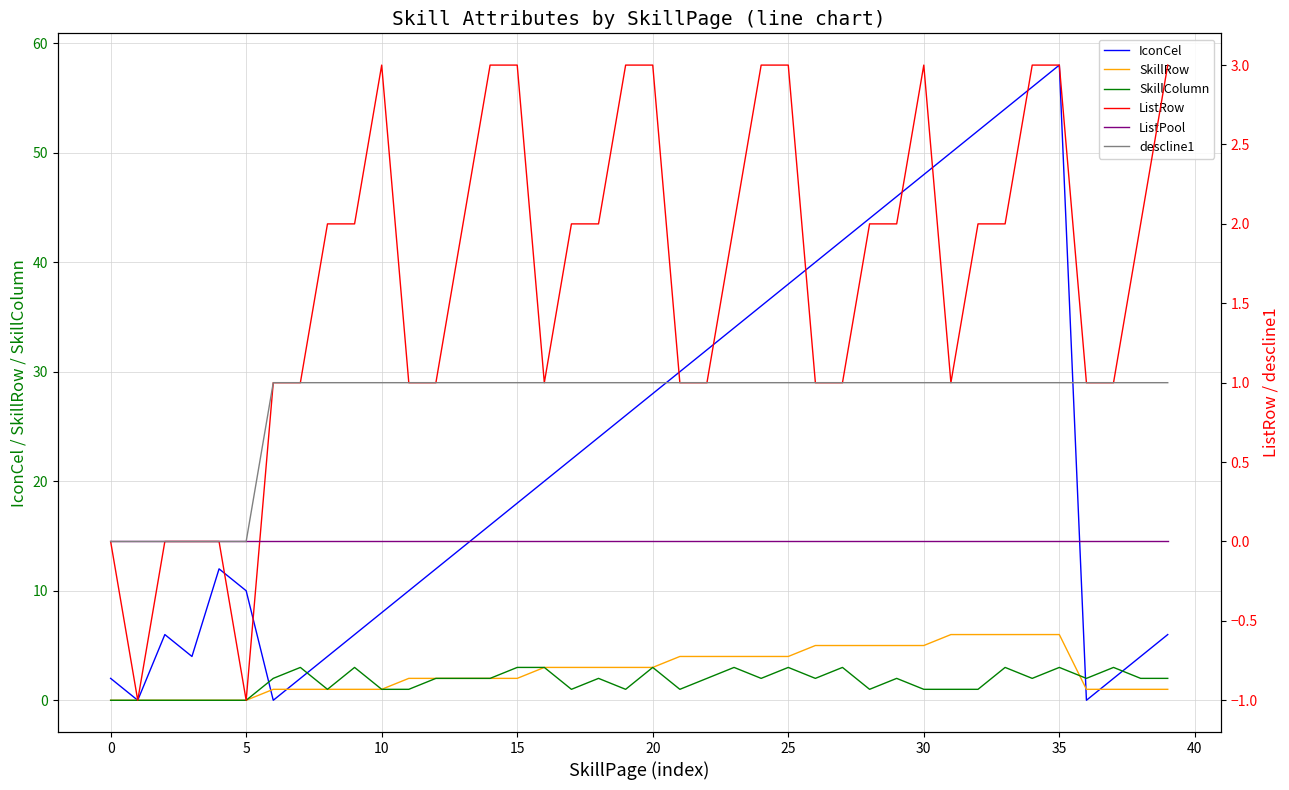

True or false: descline1 and IconCel intersect in this chart.

True